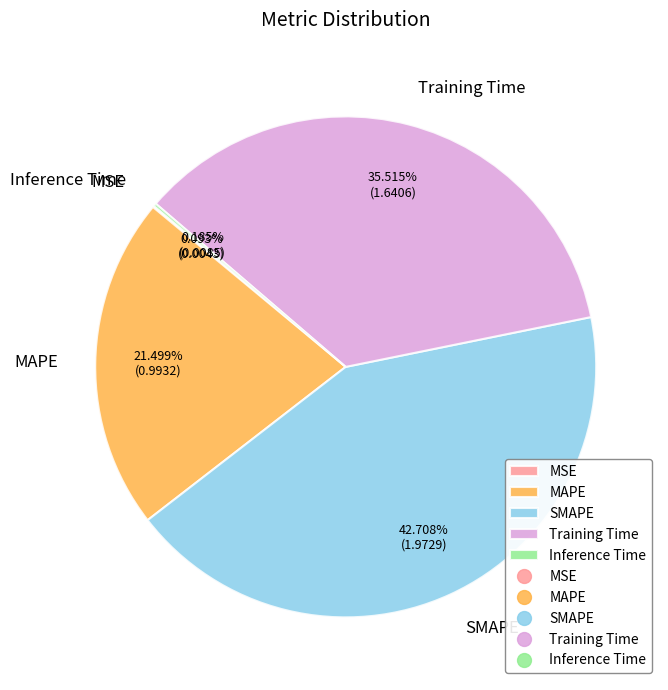

Is MAPE the majority of the pie?

No